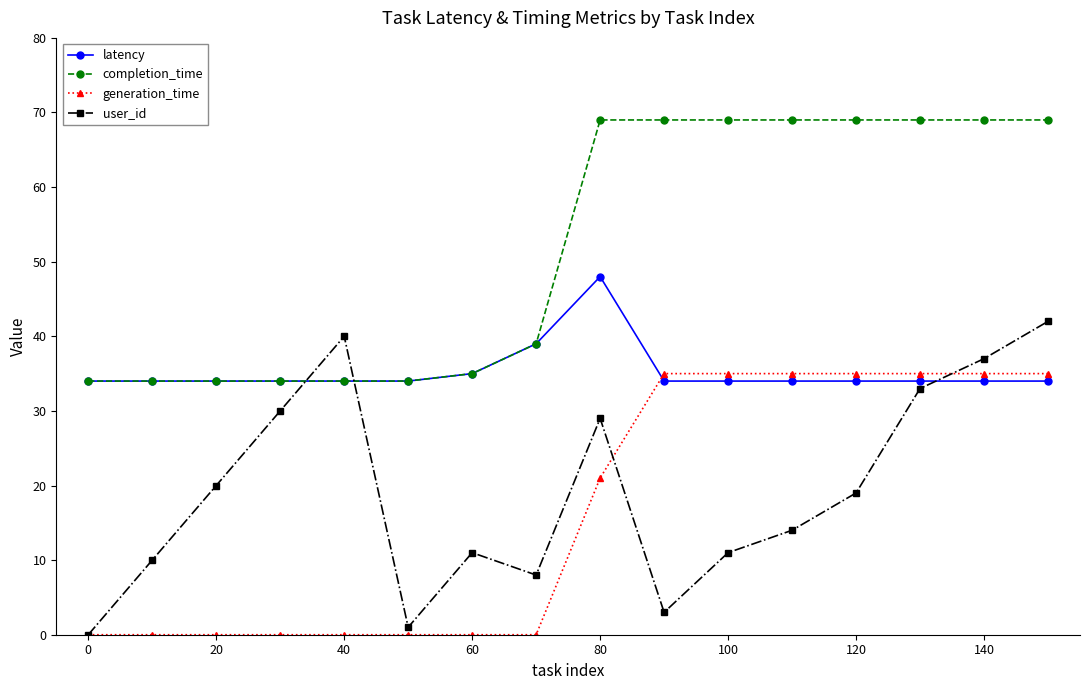

Which series has the largest total across all categories?

completion_time